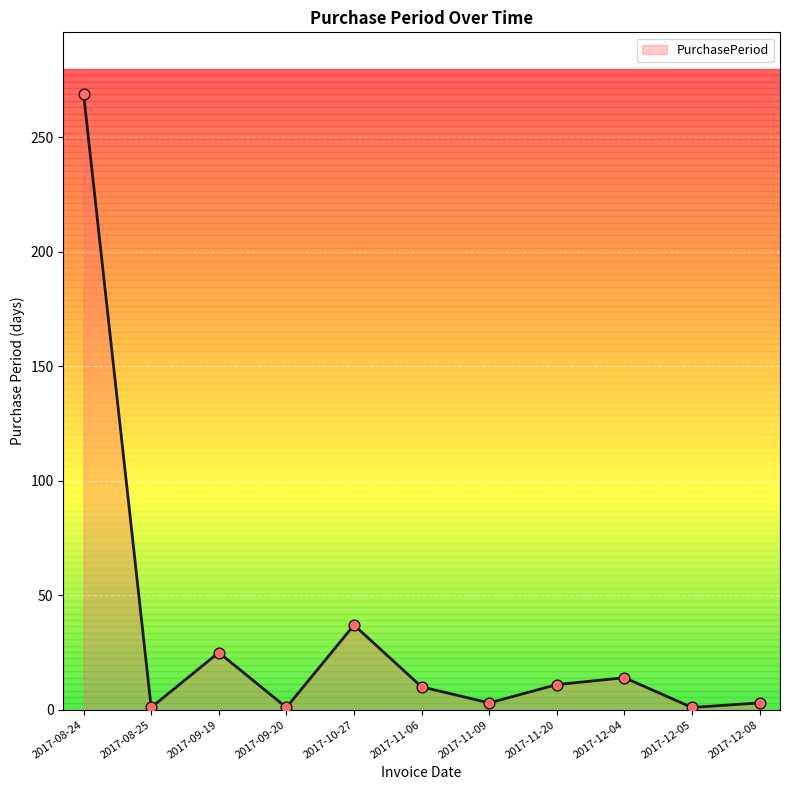

What is the change in value from 2017-09-20 to 2017-12-08?

+2